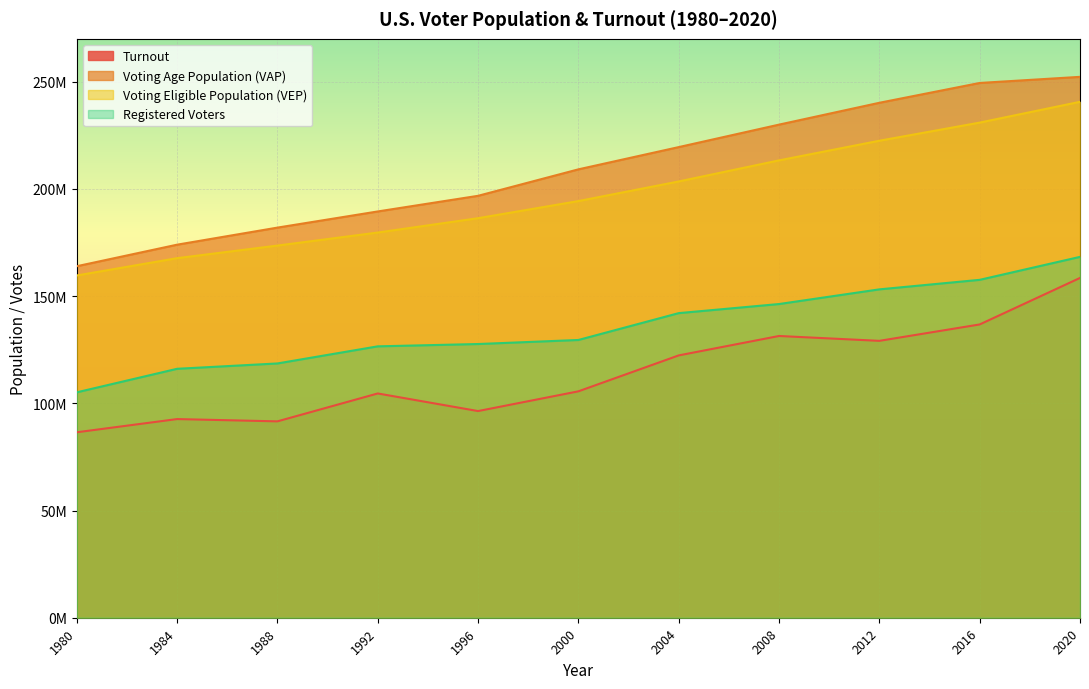

What is the value of the Voting Eligible Population (VEP) point at the 3rd from the left?

173579281